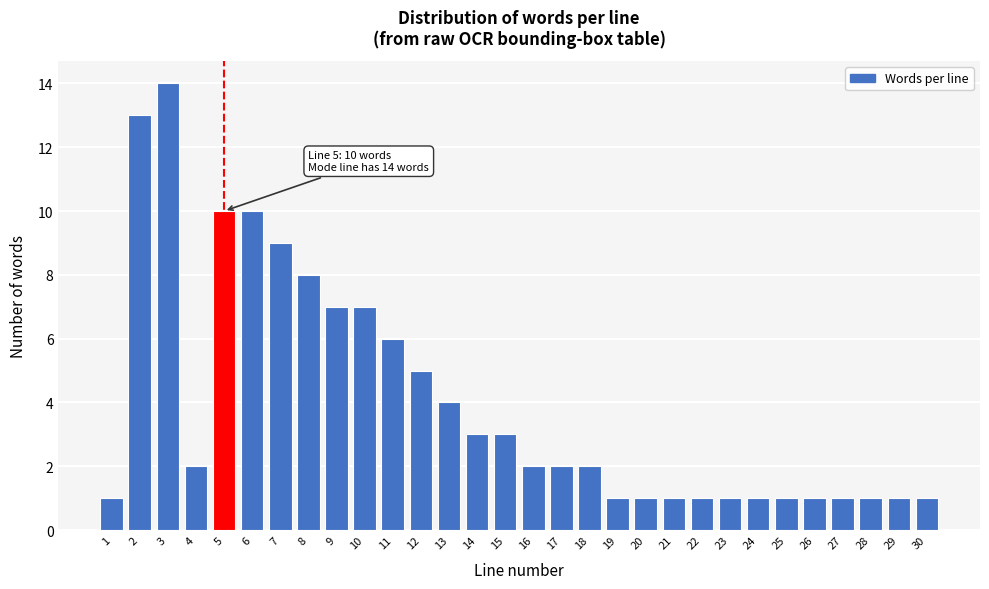

Reading left to right, extract all data points from this chart.

1	13	14	2	10	10	9	8	7	7	6	5	4	3	3	2	2	2	1	1	1	1	1	1	1	1	1	1	1	1